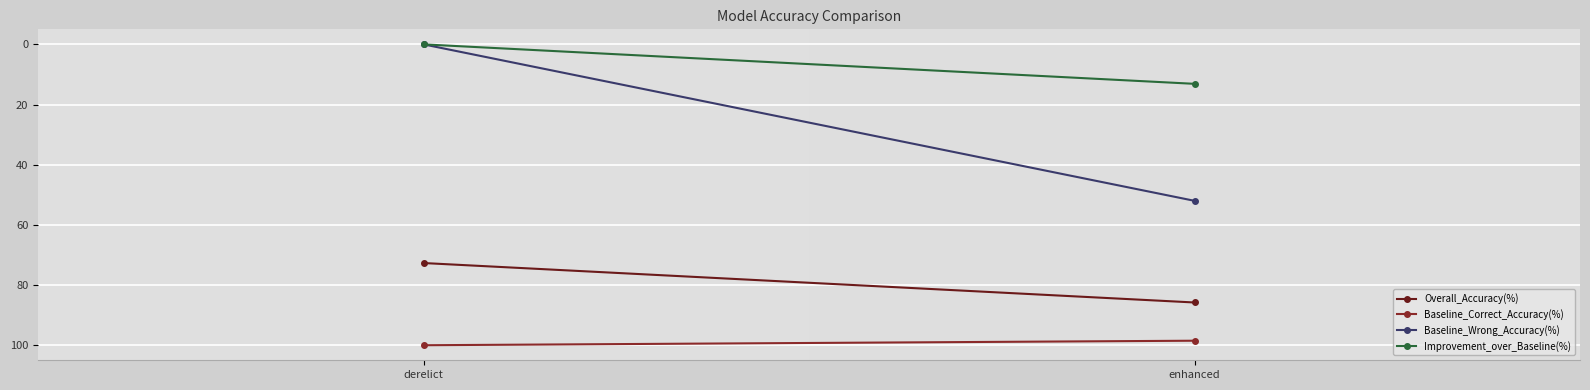

Reading left to right, list all the values displayed in this chart.

Overall_Accuracy(%): 72.7	85.8
Baseline_Correct_Accuracy(%): 100.0	98.5
Baseline_Wrong_Accuracy(%): 0.0	52.0
Improvement_over_Baseline(%): 0.0	13.1